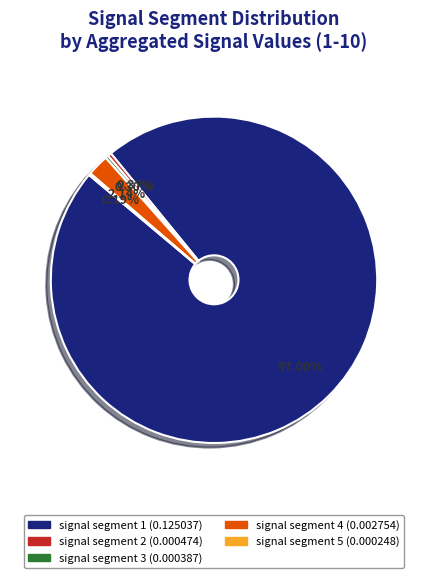

Which slice is the largest?

signal segment 1